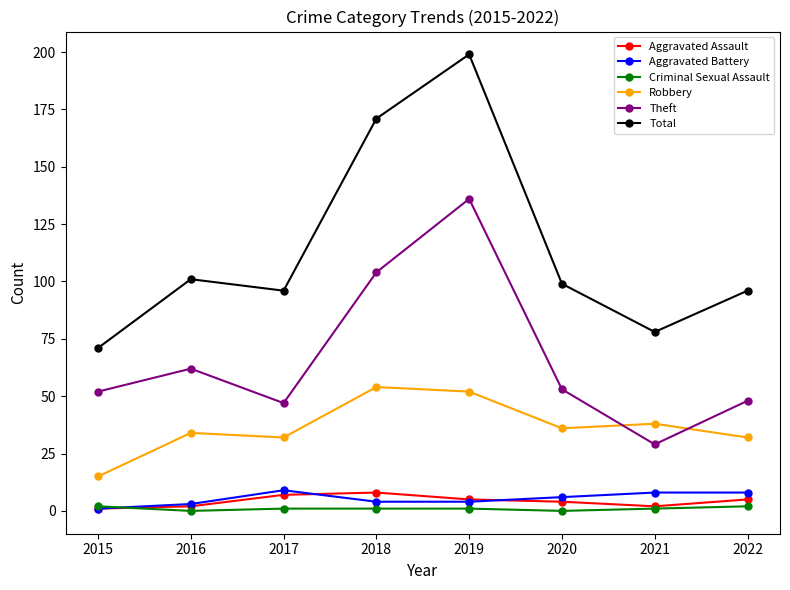

What is the value of the Total point at the 3rd from the left?

96